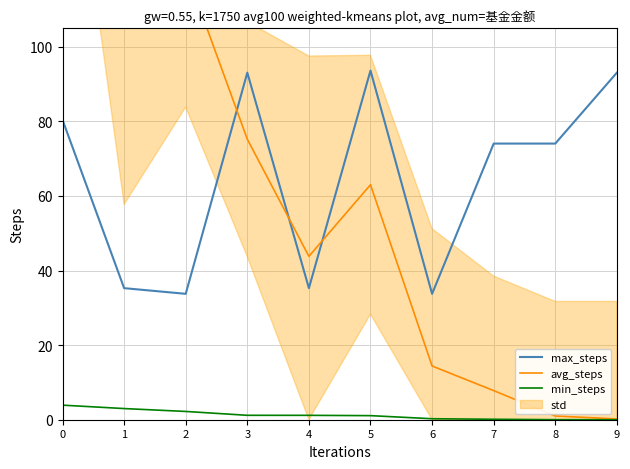

True or false: min_steps has a value of 0.3 at 6.

True